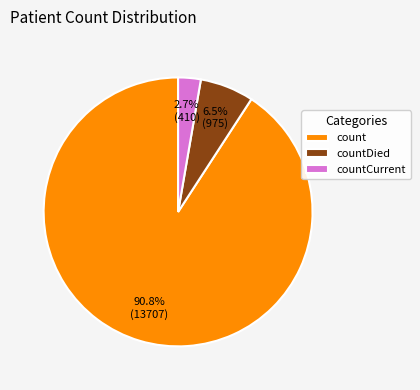

Count the number of slices in the pie.

3